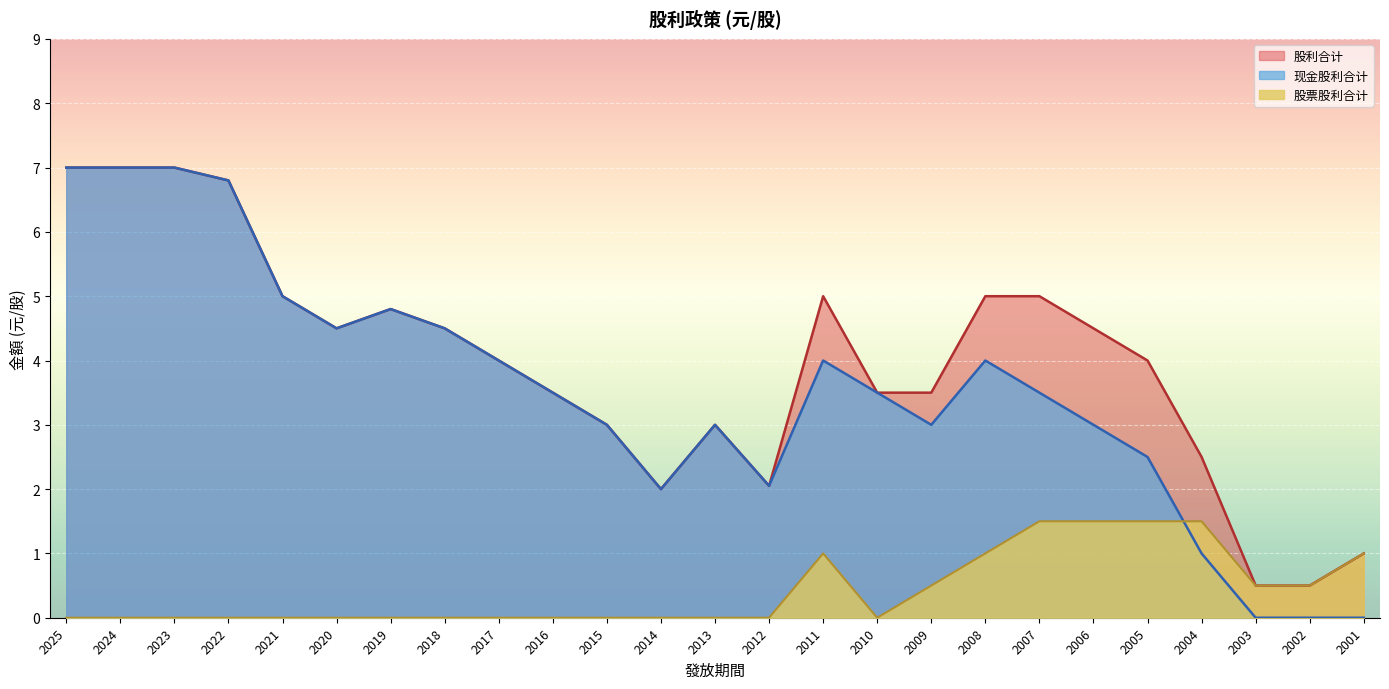

Reading left to right, extract all data points from this chart.

现金股利合计: 7.0	7.0	7.0	6.8	5.0	4.5	4.8	4.5	4.0	3.5	3.0	2.0	3.0	2.1	4.0	3.5	3.0	4.0	3.5	3.0	2.5	1.0	0.0	0.0	0.0
股票股利合计: 0.0	0.0	0.0	0.0	0.0	0.0	0.0	0.0	0.0	0.0	0.0	0.0	0.0	0.0	1.0	0.0	0.5	1.0	1.5	1.5	1.5	1.5	0.5	0.5	1.0
股利合计: 7.0	7.0	7.0	6.8	5.0	4.5	4.8	4.5	4.0	3.5	3.0	2.0	3.0	2.1	5.0	3.5	3.5	5.0	5.0	4.5	4.0	2.5	0.5	0.5	1.0